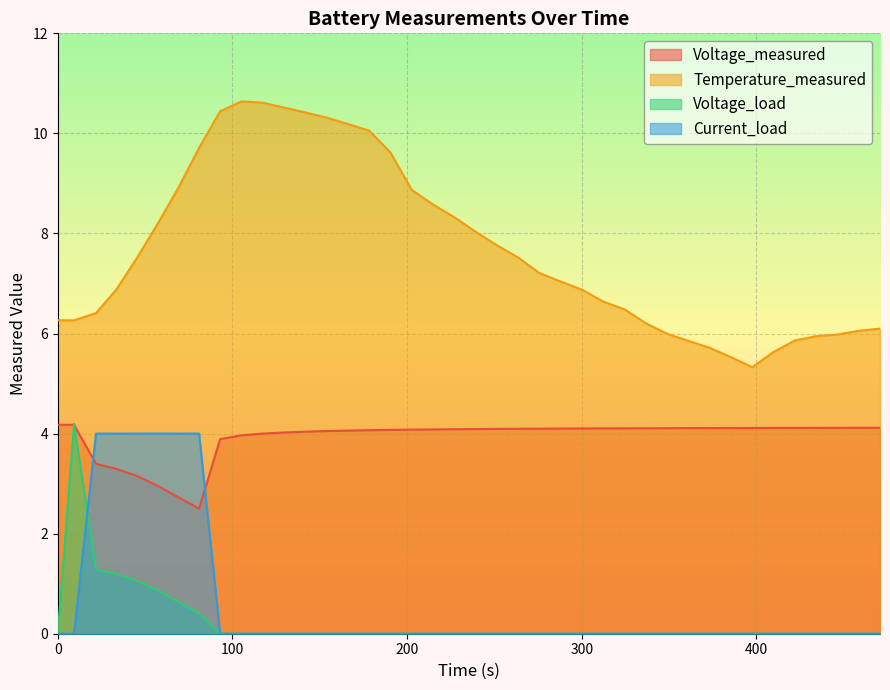

Which series has the widest spread of values?

Temperature_measured